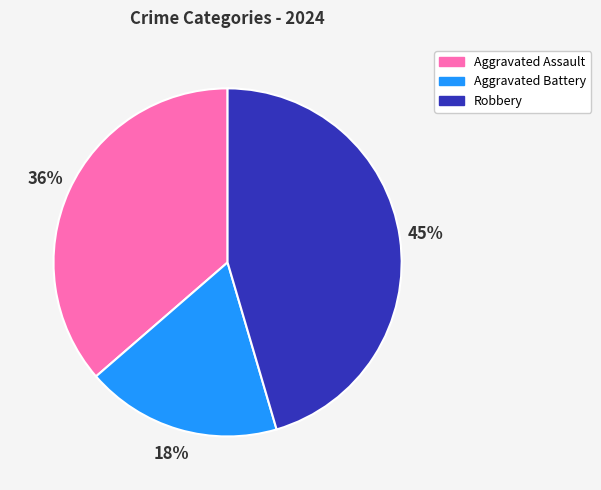

Does Aggravated Battery represent more than half of the total?

No